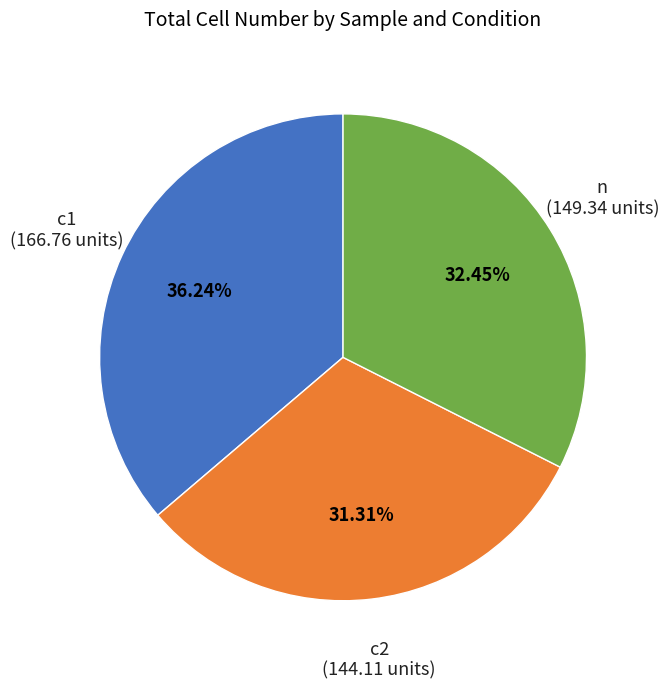

Rank the categories by value from highest to lowest.

c1, n, c2